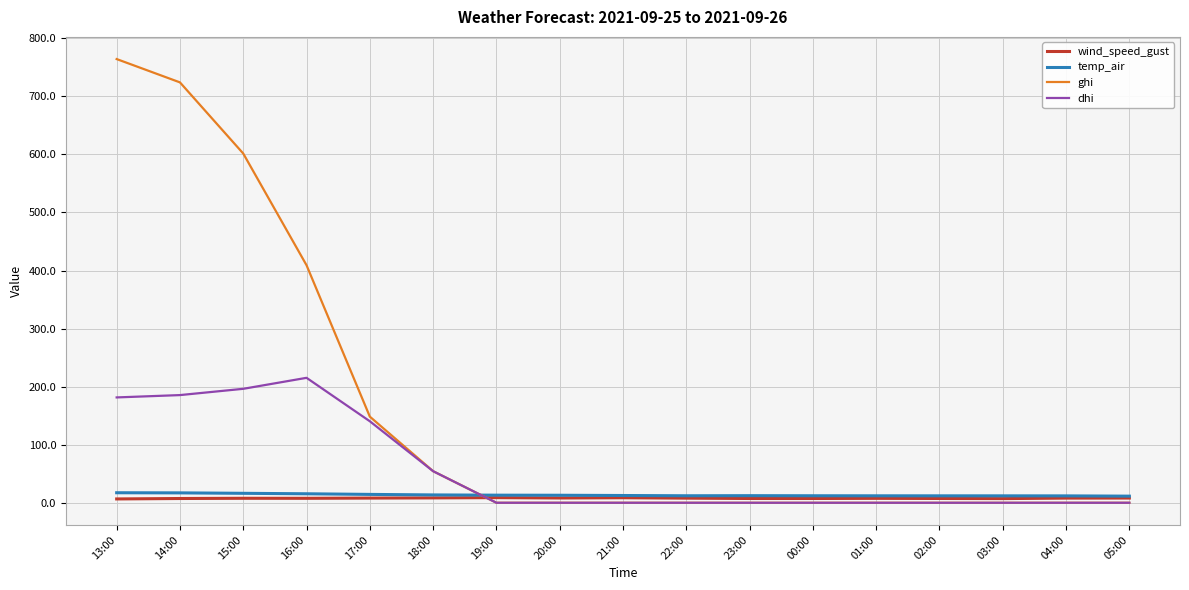

True or false: wind_speed_gust has more than 0 interior local peaks.

True